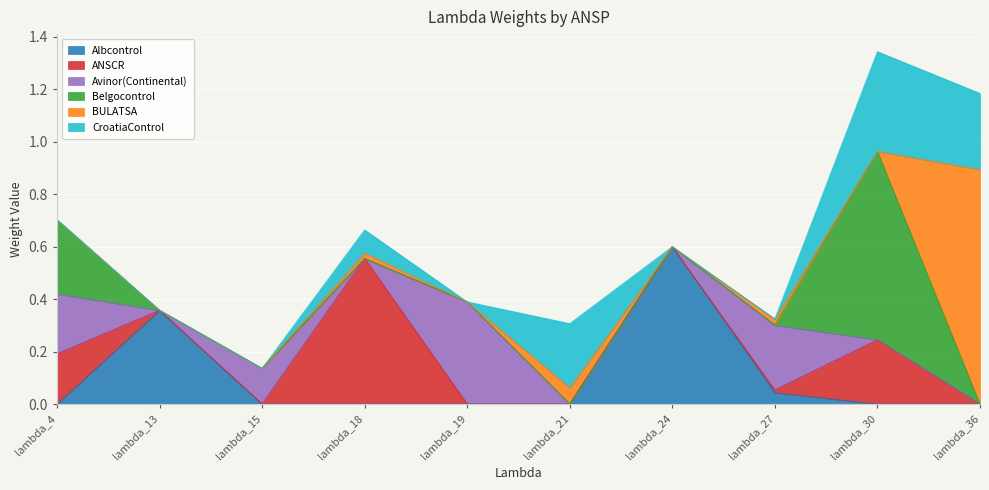

What is the total value across all series at lambda_4?

0.7